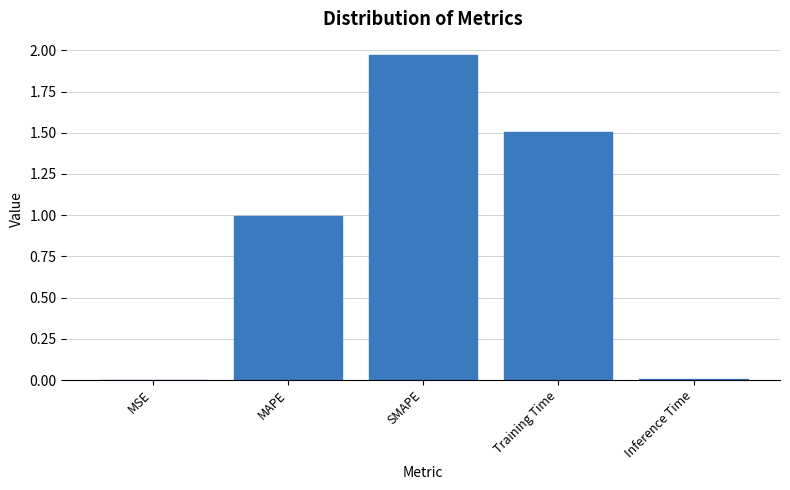

What is the approximate value at MAPE?

1.0